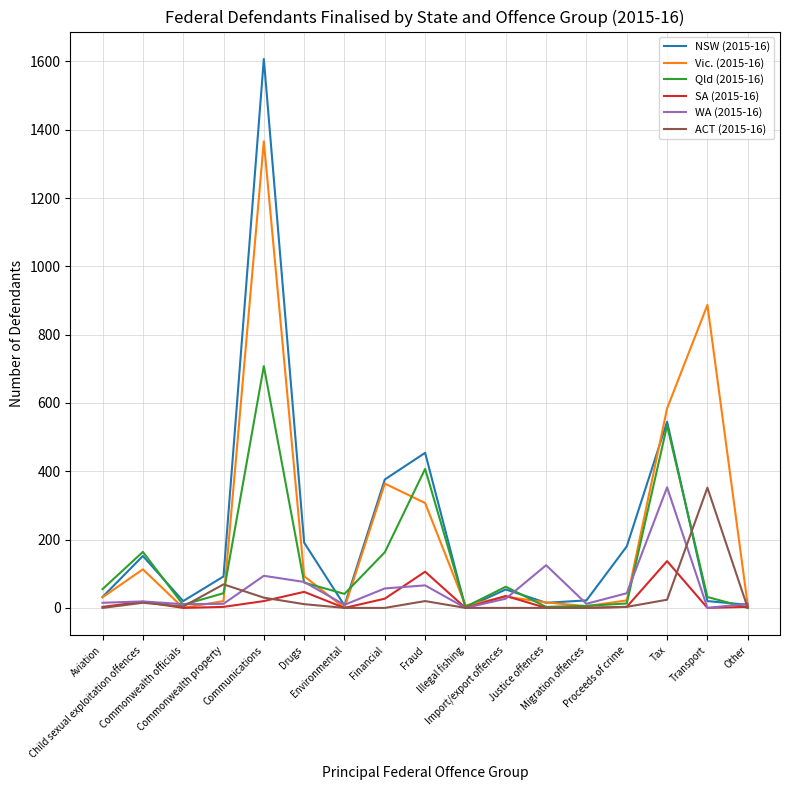

Which series has the largest range (max minus min)?

NSW (2015-16)